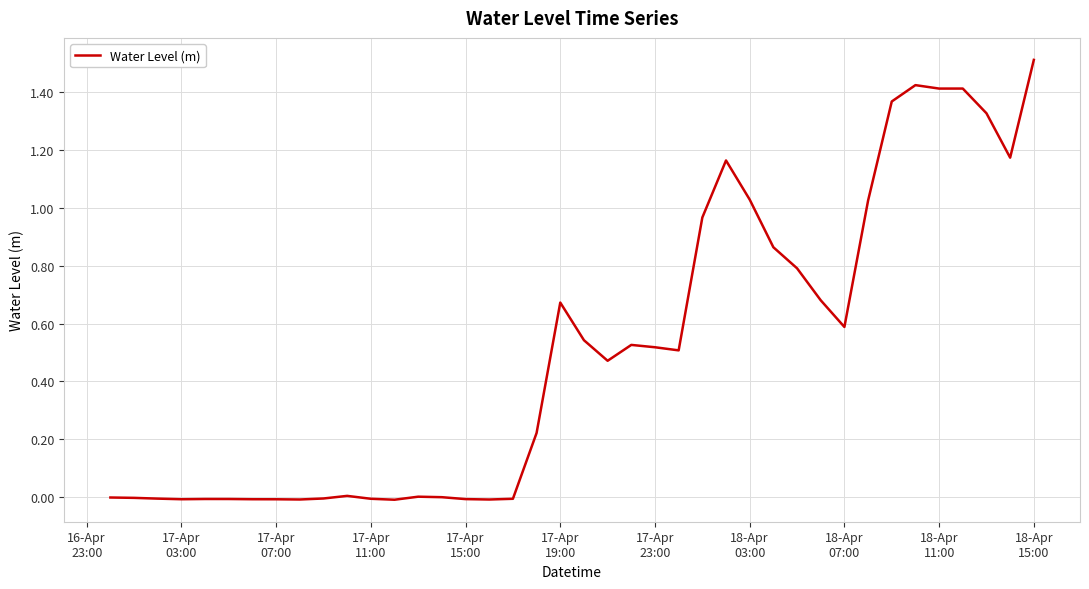

What is the maximum value shown in the chart?

1.5